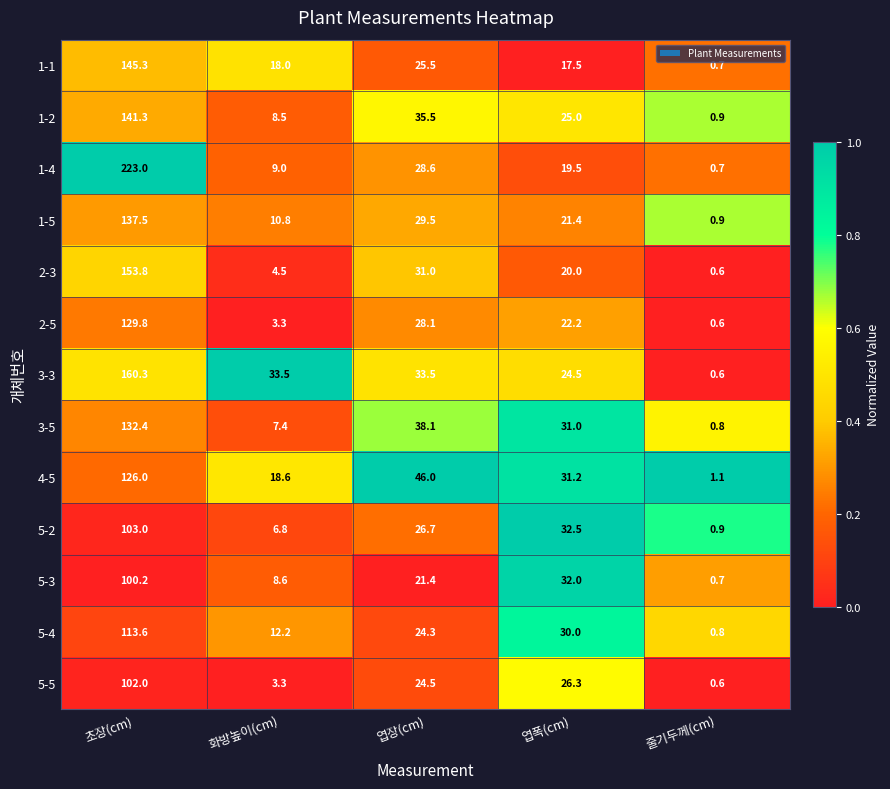

At which label is 5-2 closest to 51?

엽폭(cm)